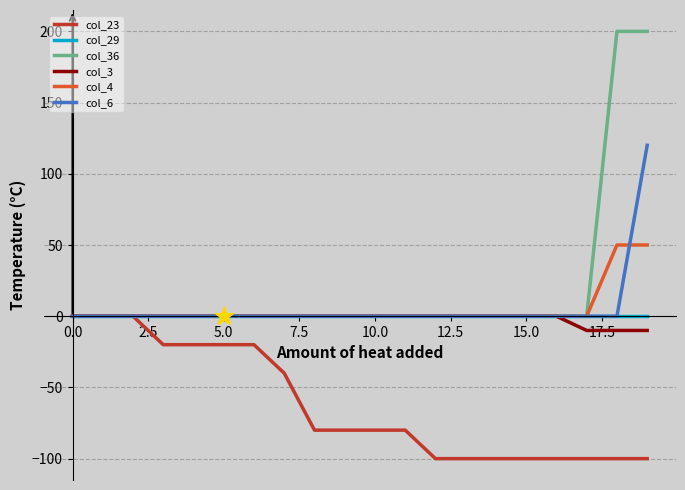

What is the highest value of the col_4 series?

50